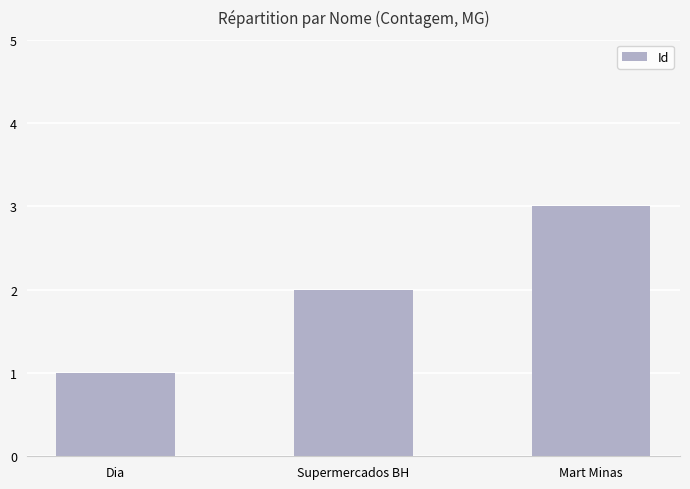

Between Supermercados BH and Dia, which is larger?

Supermercados BH